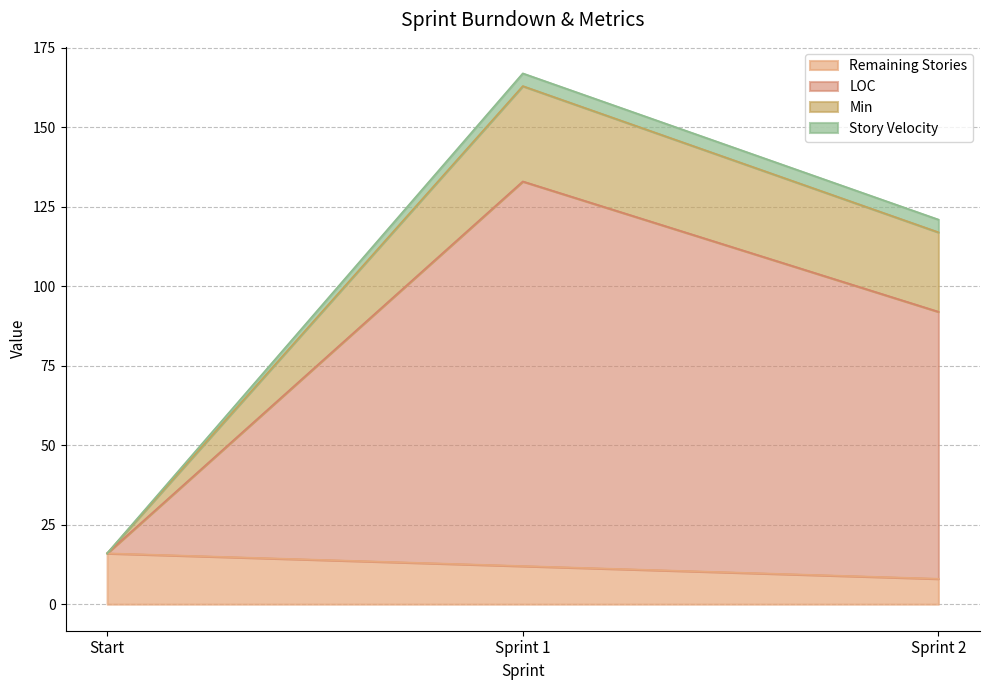

At which label does Remaining Stories reach its peak?

Start